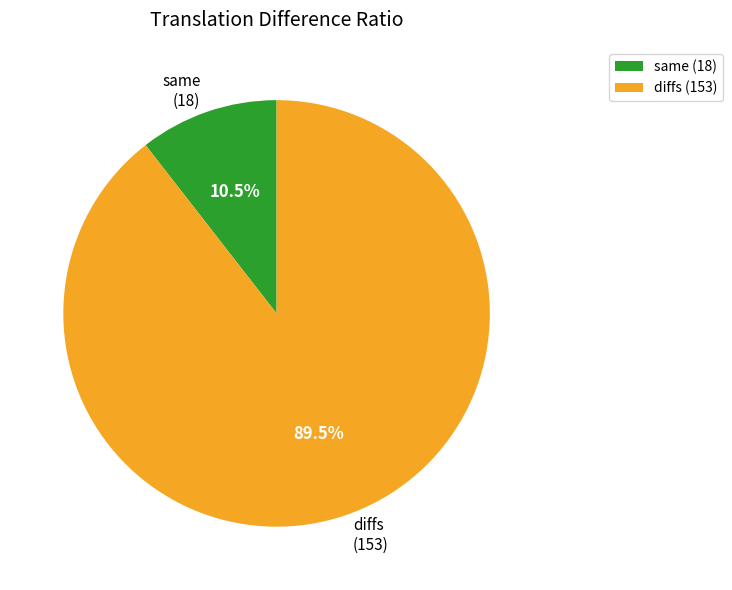

Is the sum of diffs and same greater than half?

Yes